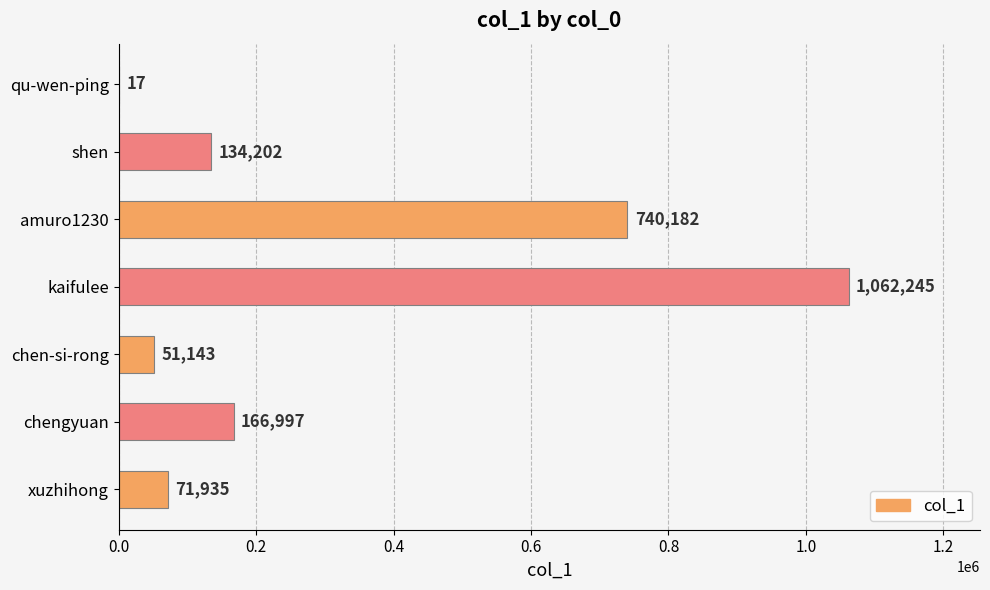

What is the sum of the values at qu-wen-ping and amuro1230?

740199